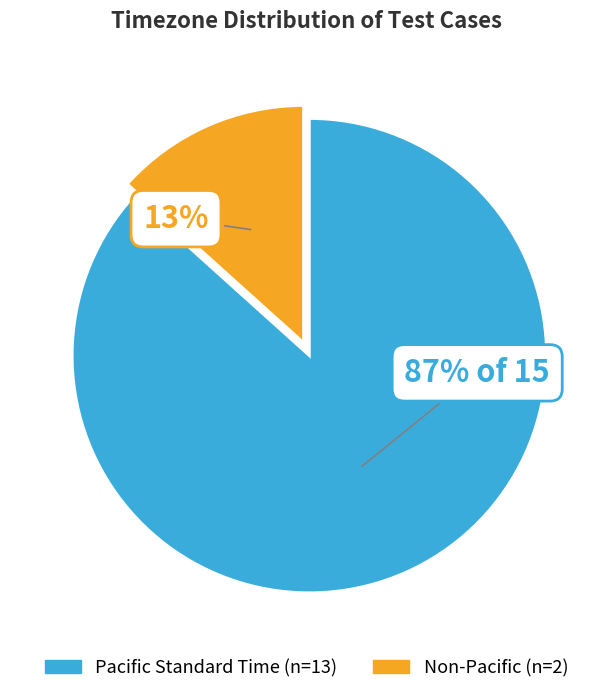

To the nearest percent, what is the average slice percentage?

50%